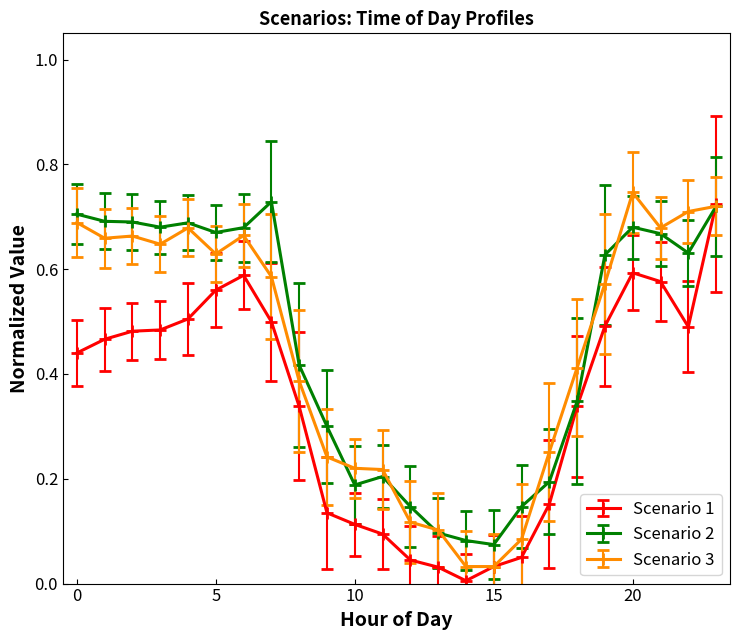

True or false: Scenario 3 has more than 0 interior local peaks.

True